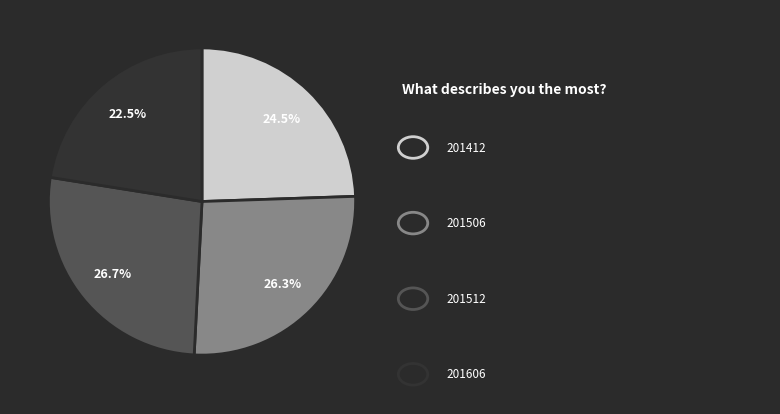

Is there a majority slice in this chart?

No